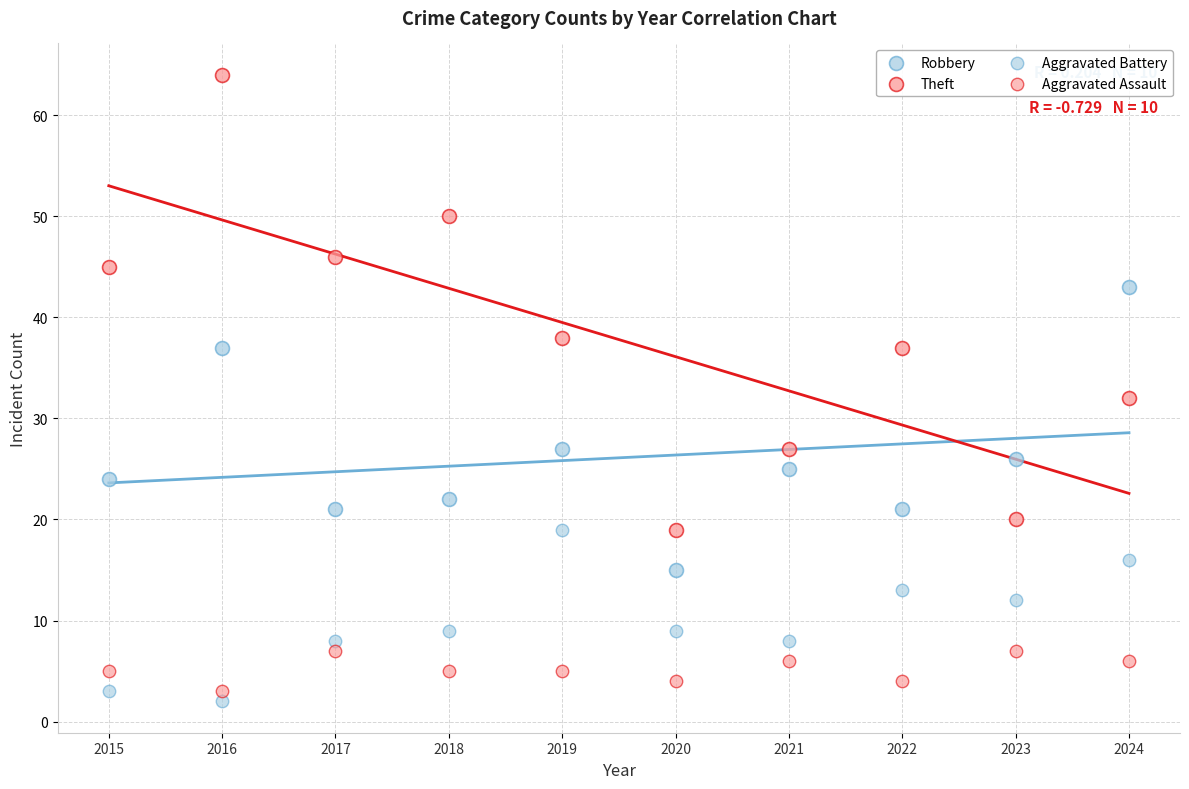

Count the number of points in this scatter plot.

40